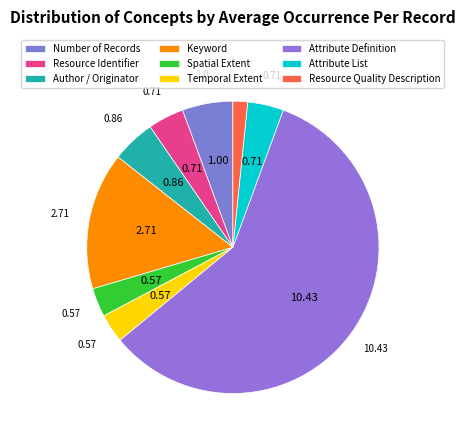

To the nearest percent, what is the combined percentage of Attribute Definition and Spatial Extent?

62%